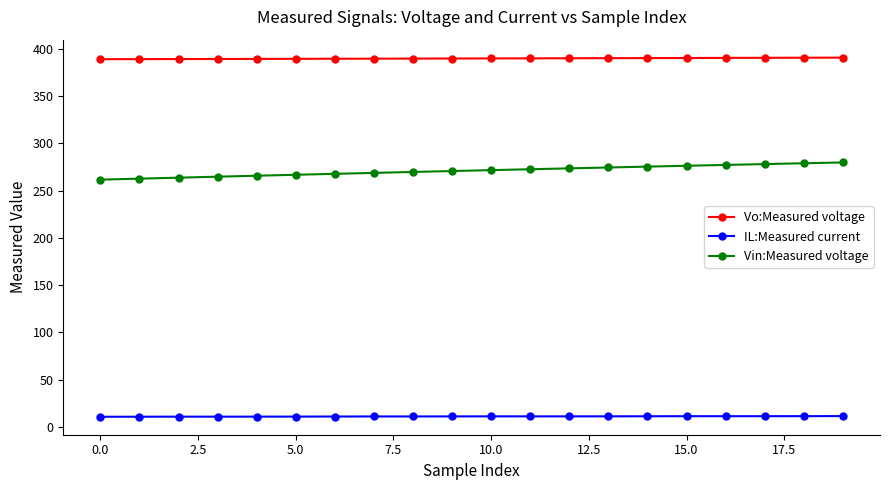

True or false: IL:Measured current has more than 1 interior local peaks.

True